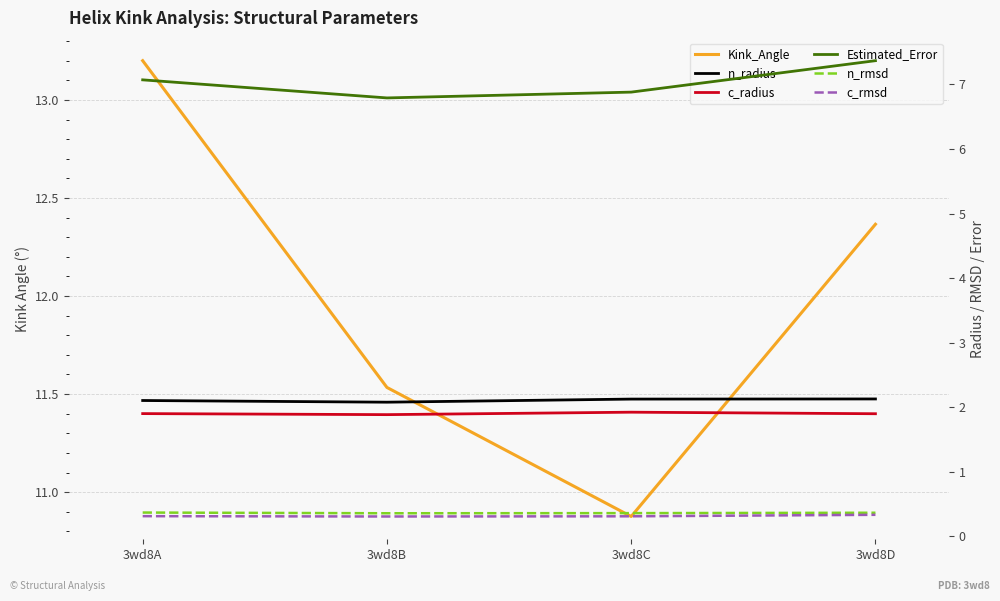

What is the total value across all series at 3wd8A?

25.0